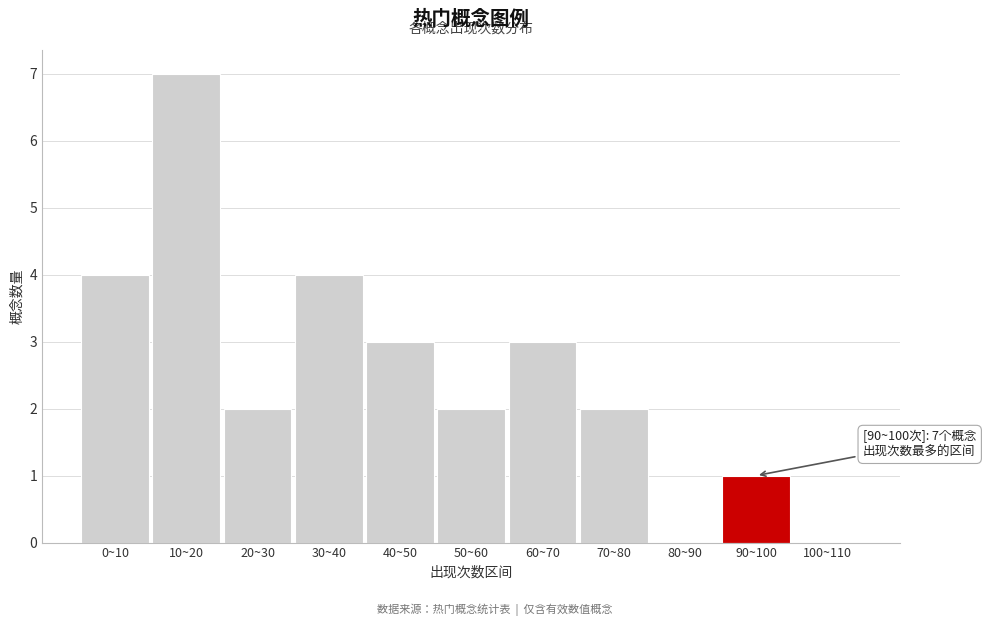

Reading left to right, transcribe all the data shown in this chart.

0~10=4	10~20=7	20~30=2	30~40=4	40~50=3	50~60=2	60~70=3	70~80=2	80~90=0	90~100=1	100~110=0